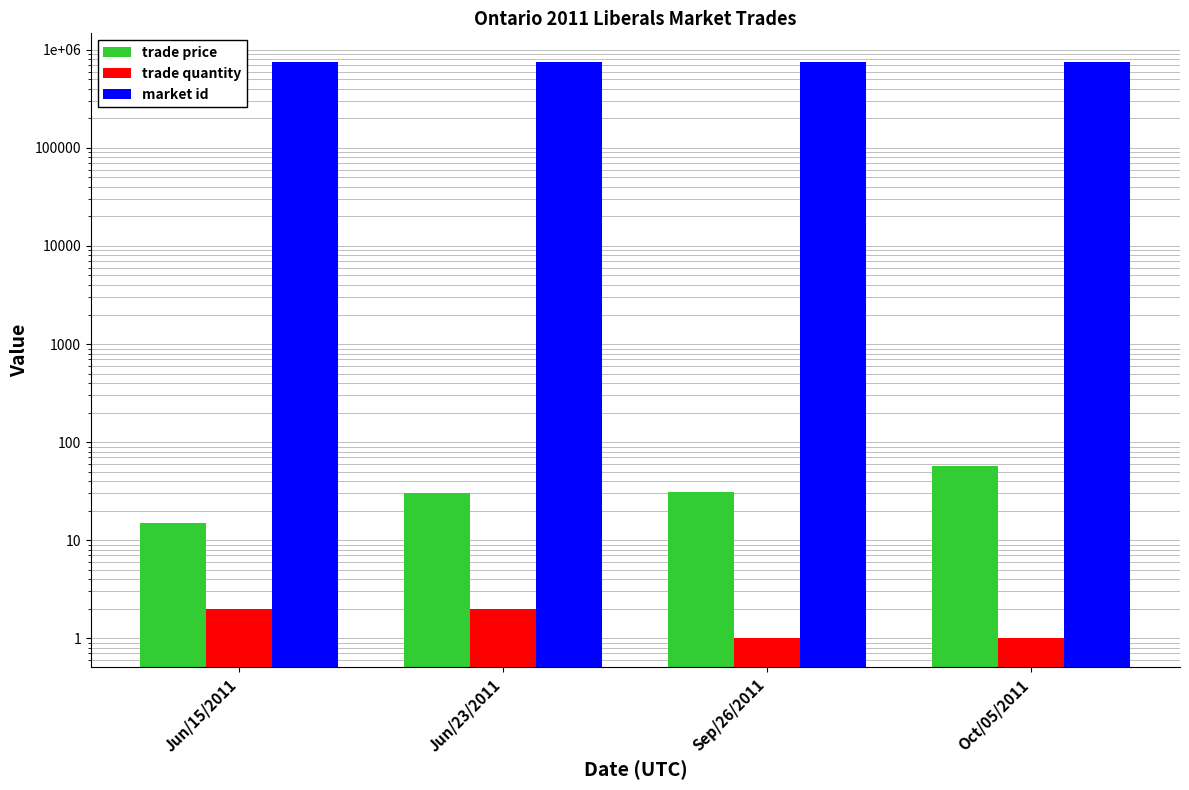

Where does the trade price series first go above 31?

Oct/05/2011